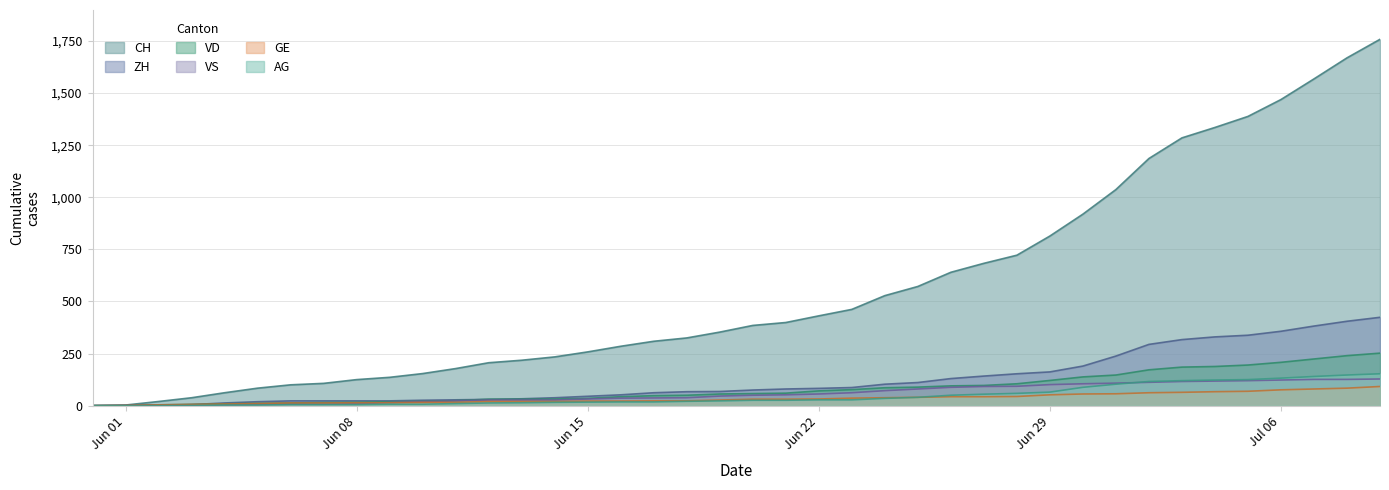

Reading right to left, transcribe all the data shown in this chart.

CH: 1758	1669	1568	1469	1388	1335	1285	1186	1037	919	814	722	683	640	572	528	462	431	399	385	353	325	309	285	258	234	218	206	178	154	136	125	107	100	84	62	38	20	3	0
ZH: 424	405	382	357	338	330	317	294	238	190	162	153	142	130	111	103	87	83	80	75	68	67	62	52	45	38	33	30	28	26	23	23	23	23	19	13	5	2	0	0
VD: 252	240	224	208	195	188	185	172	147	138	121	105	97	95	89	86	77	71	60	58	56	50	48	43	35	32	31	31	24	20	19	16	15	13	11	9	6	4	0	0
GE: 92	84	80	76	69	67	64	62	57	56	52	44	43	43	40	38	36	32	31	31	27	23	23	22	22	20	20	20	16	16	14	14	13	13	10	8	6	4	1	0
VS: 128	126	126	123	120	118	116	112	108	105	101	93	92	88	80	72	62	56	52	50	46	38	37	36	32	27	27	27	23	19	15	9	7	7	6	4	2	2	1	0
AG: 153	147	140	132	125	123	120	116	103	88	65	59	55	50	40	35	28	28	26	26	23	21	18	18	17	16	14	13	10	7	7	5	5	5	3	3	1	0	0	0